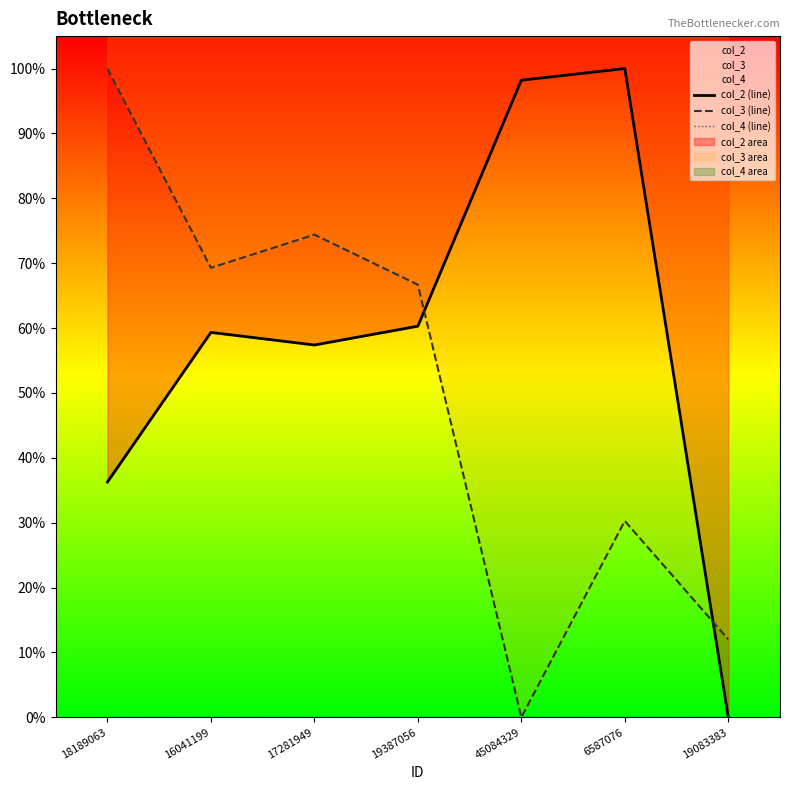

At which category does the chart reach its minimum across all series?

19083383